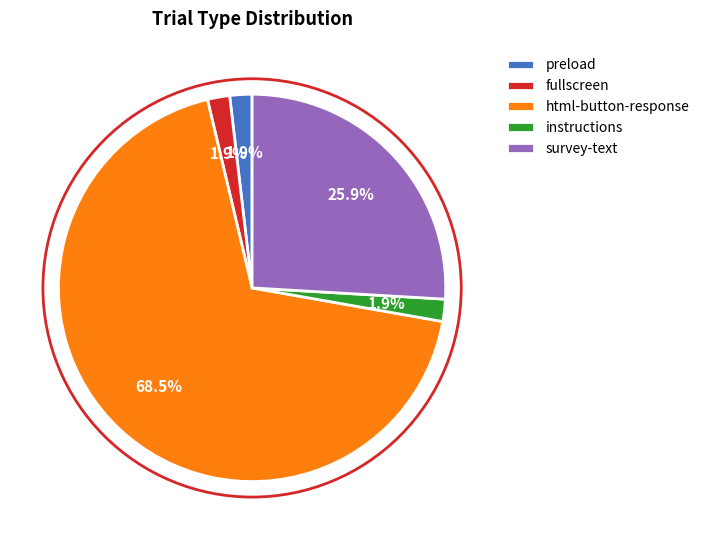

What is the largest slice in the pie chart?

html-button-response